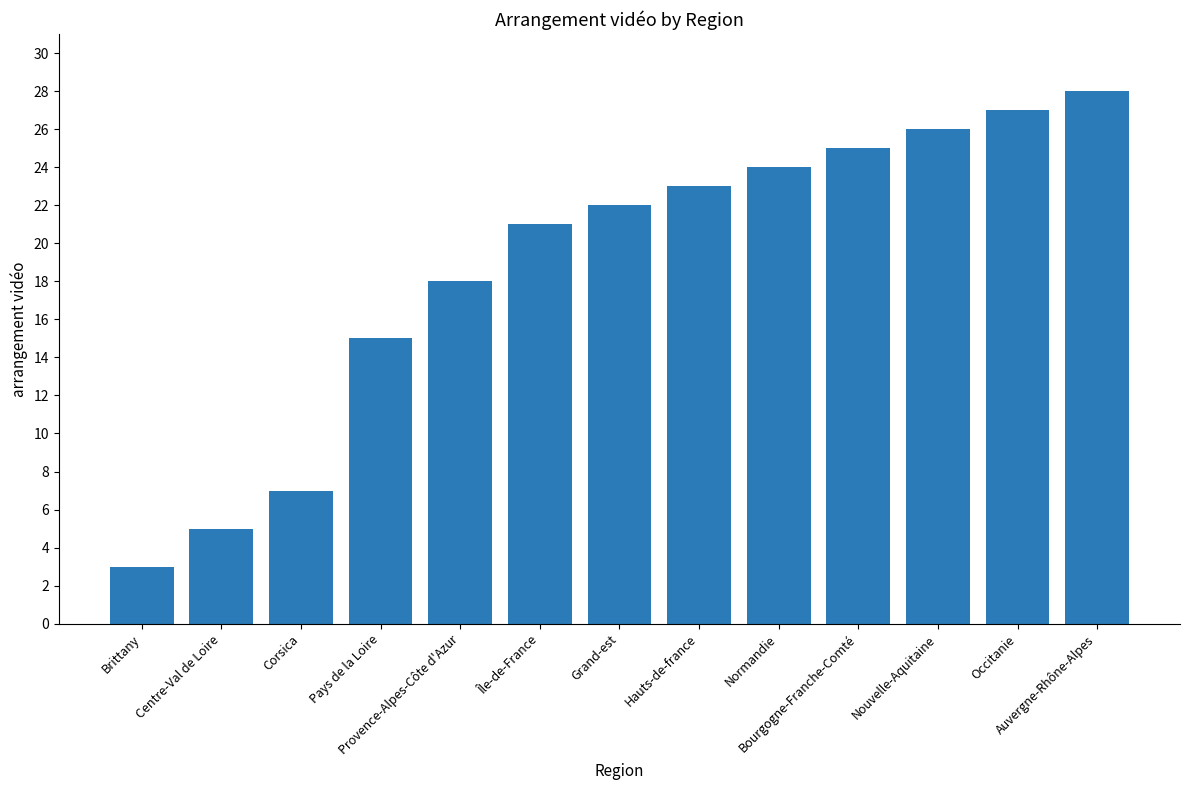

Rank the categories by value from highest to lowest.

Auvergne-Rhône-Alpes, Occitanie, Nouvelle-Aquitaine, Bourgogne-Franche-Comté, Normandie, Hauts-de-france, Grand-est, Île-de-France, Provence-Alpes-Côte d'Azur, Pays de la Loire, Corsica, Centre-Val de Loire, Brittany